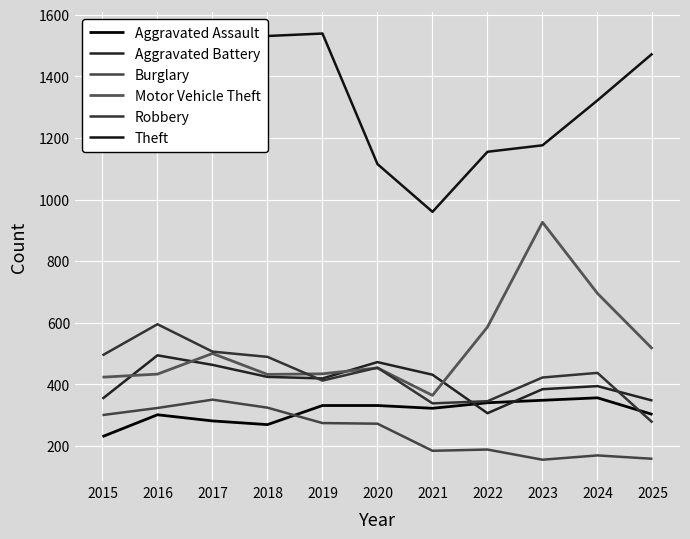

Does the chart display data point markers on the line(s)?

No